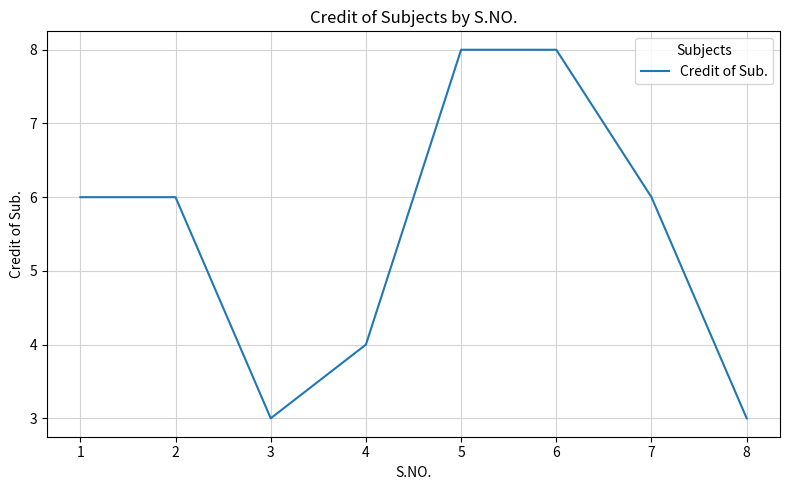

What is the sum of all values?

44